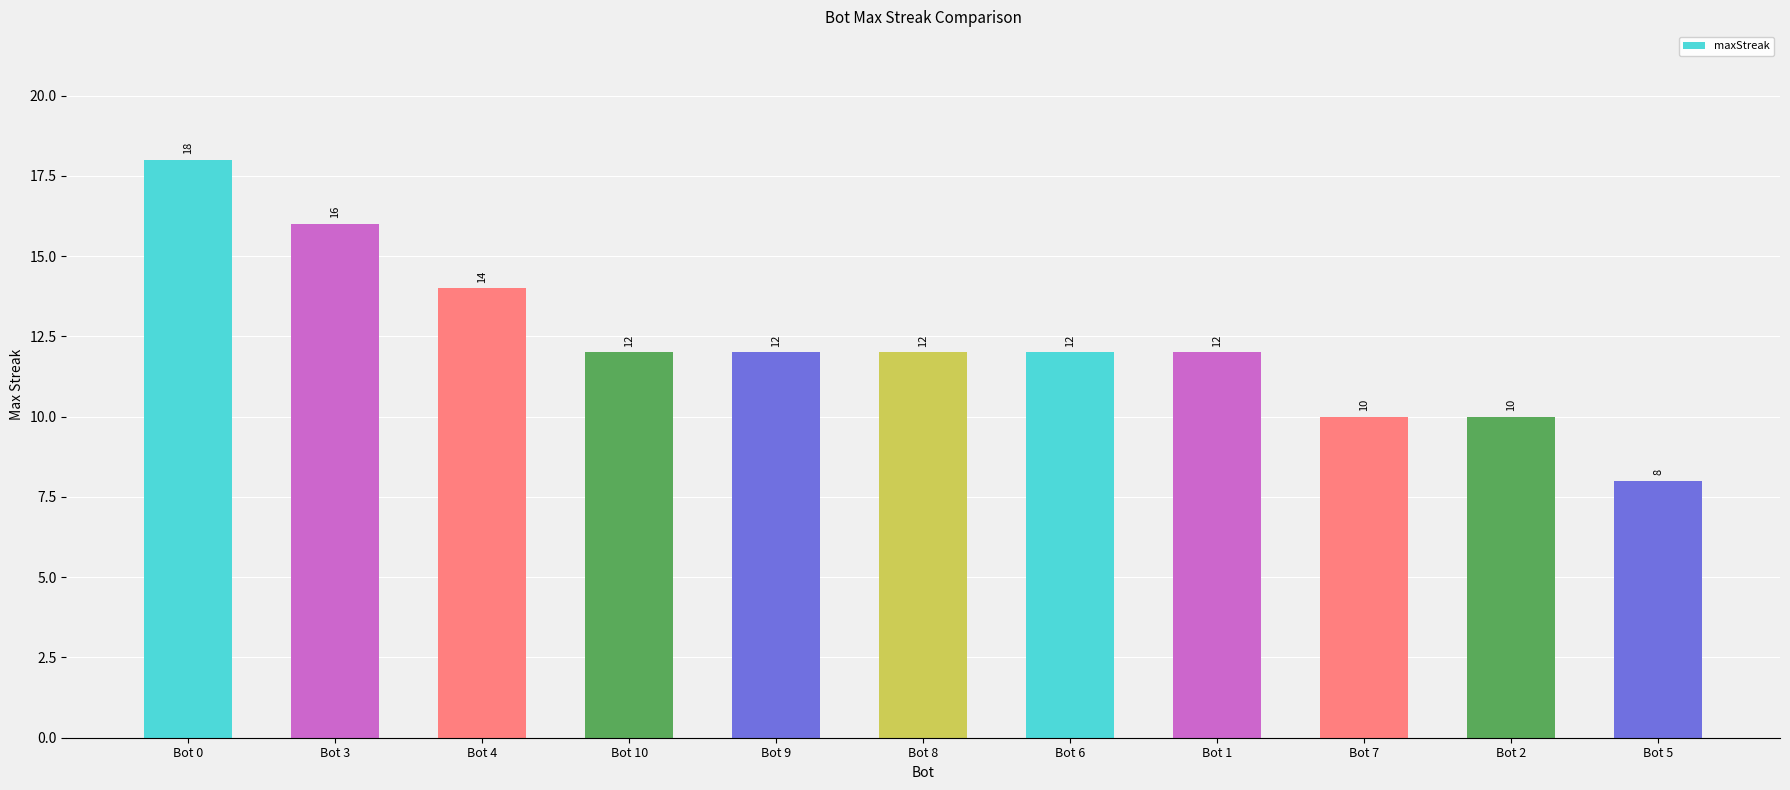

What is the smallest value displayed?

8